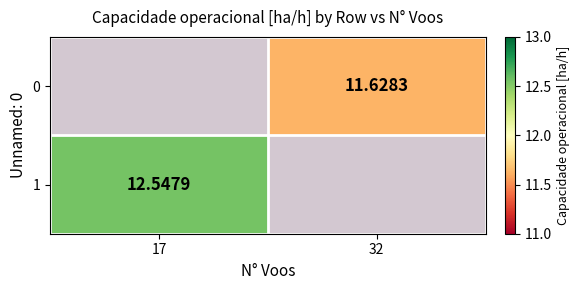

Is the value of 0 at 32 greater than the value of 1 at 17?

No